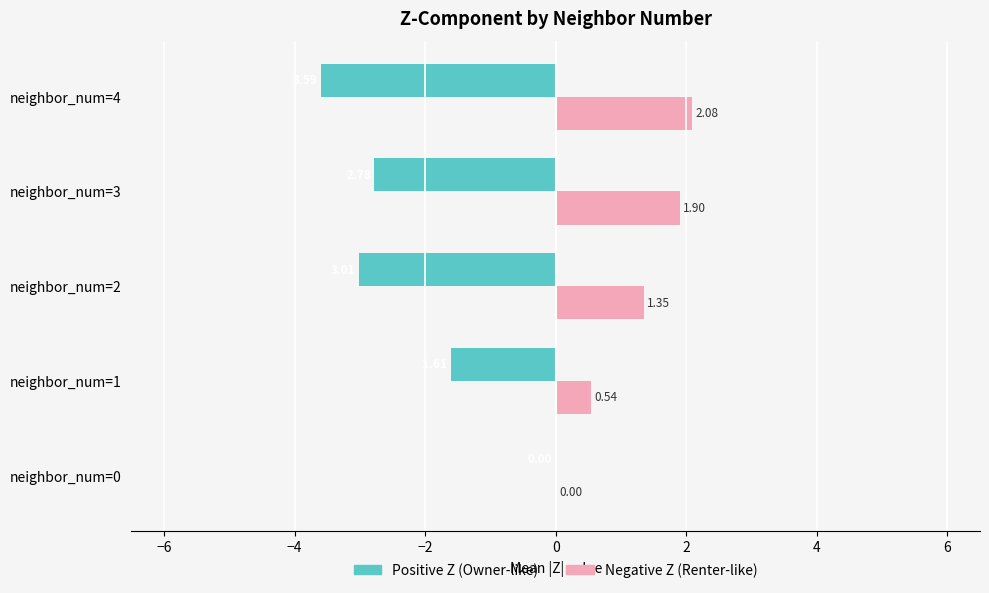

Which series changed the most between neighbor_num=2 and neighbor_num=4?

Negative Z (Renter-like)